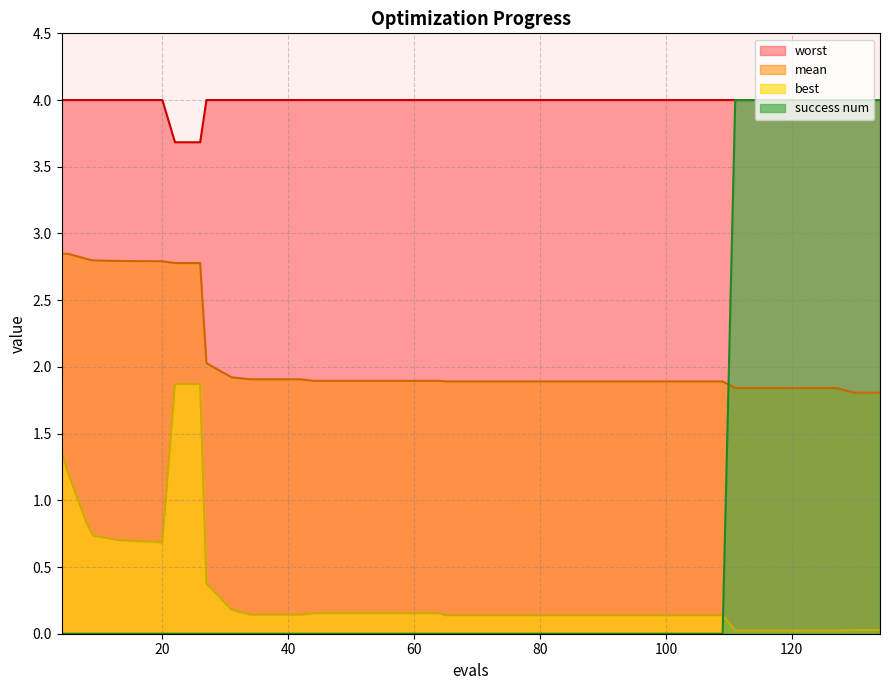

Which category has the highest value in the success num series?

111